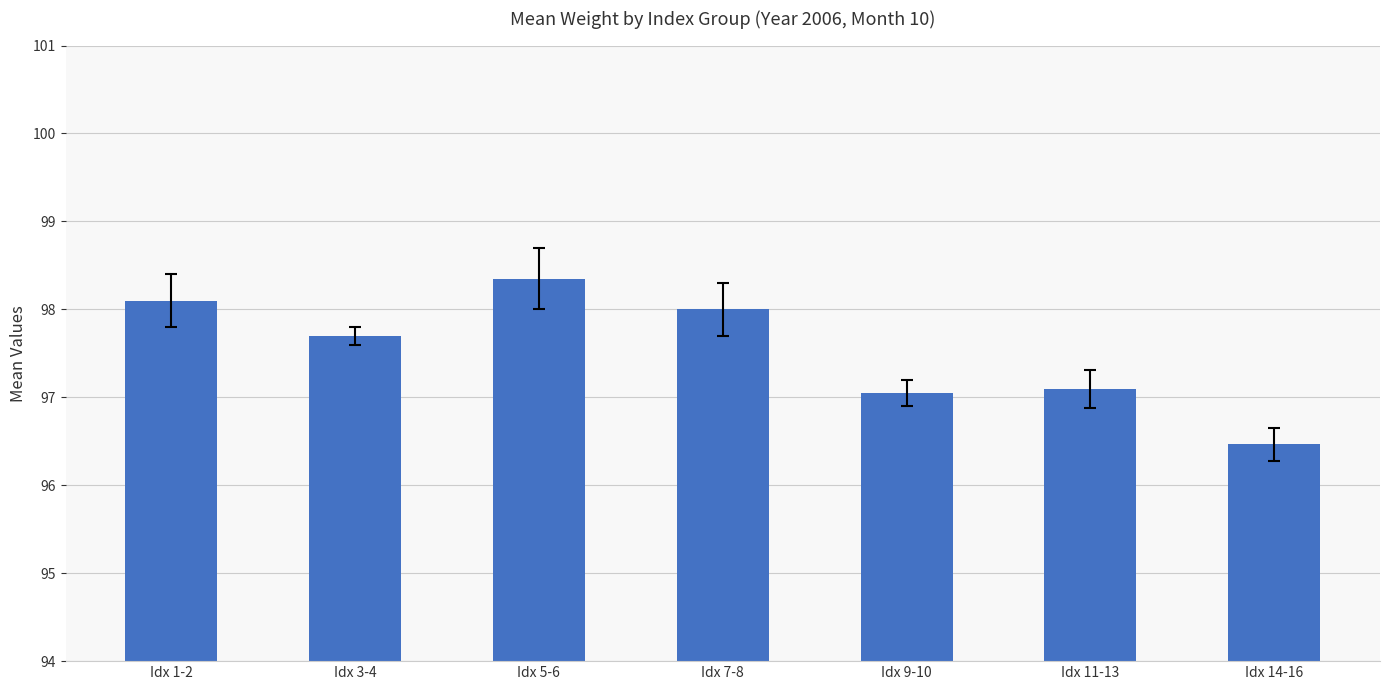

Which has a higher value, Idx 3-4 or Idx 7-8?

Idx 7-8